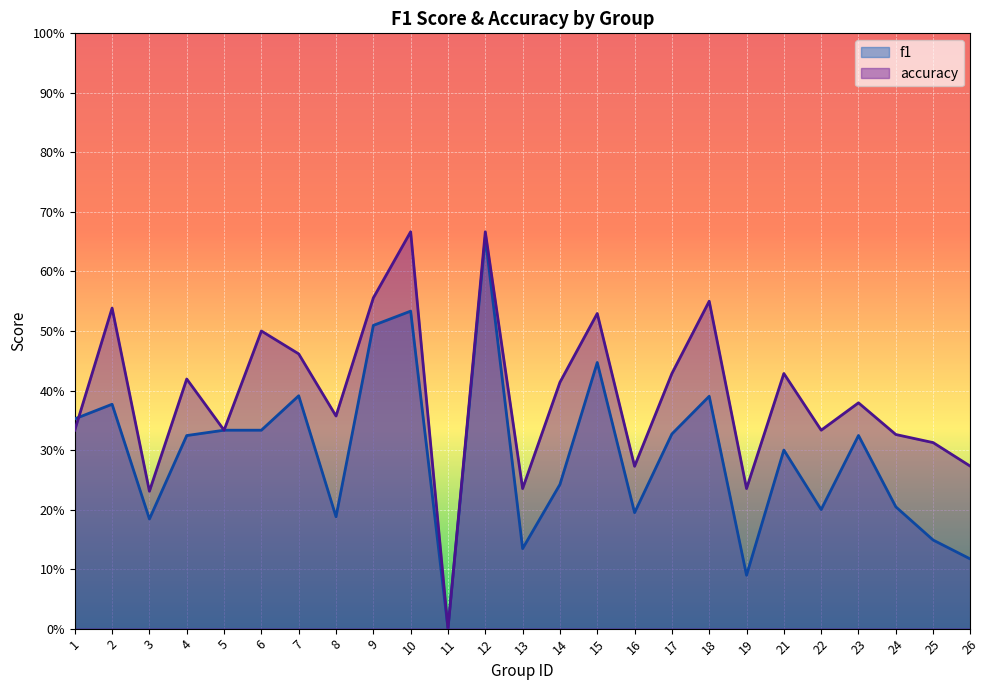

Which has a higher value, 7 or 8?

7